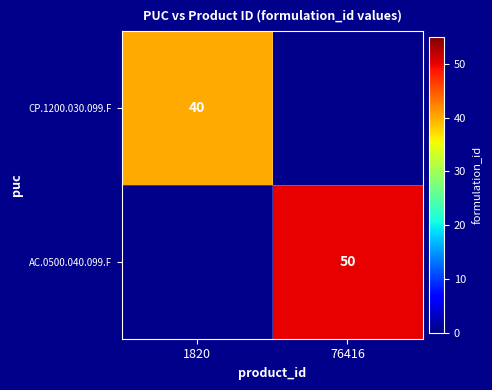

Is the value of AC.0500.040.099.F at 76416 greater than the value of CP.1200.030.099.F at 1820?

Yes